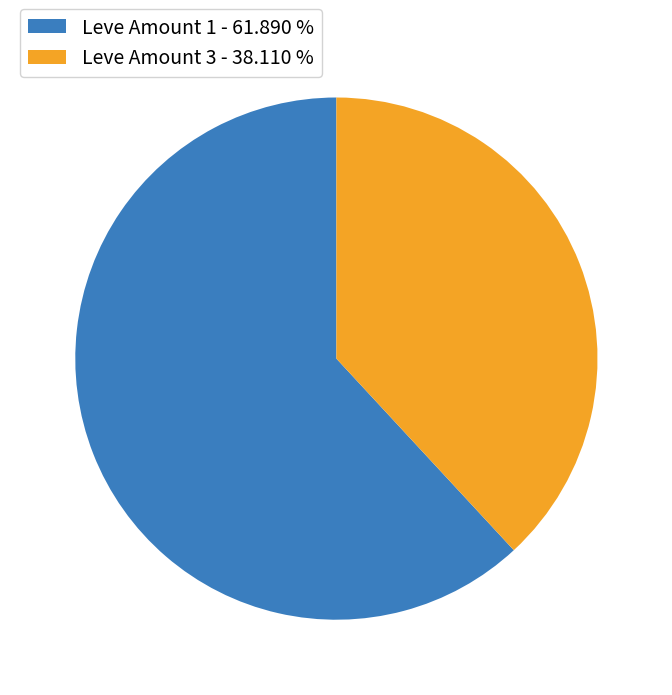

Rank the categories by value from lowest to highest.

Leve Amount 3 - 38.110 %, Leve Amount 1 - 61.890 %